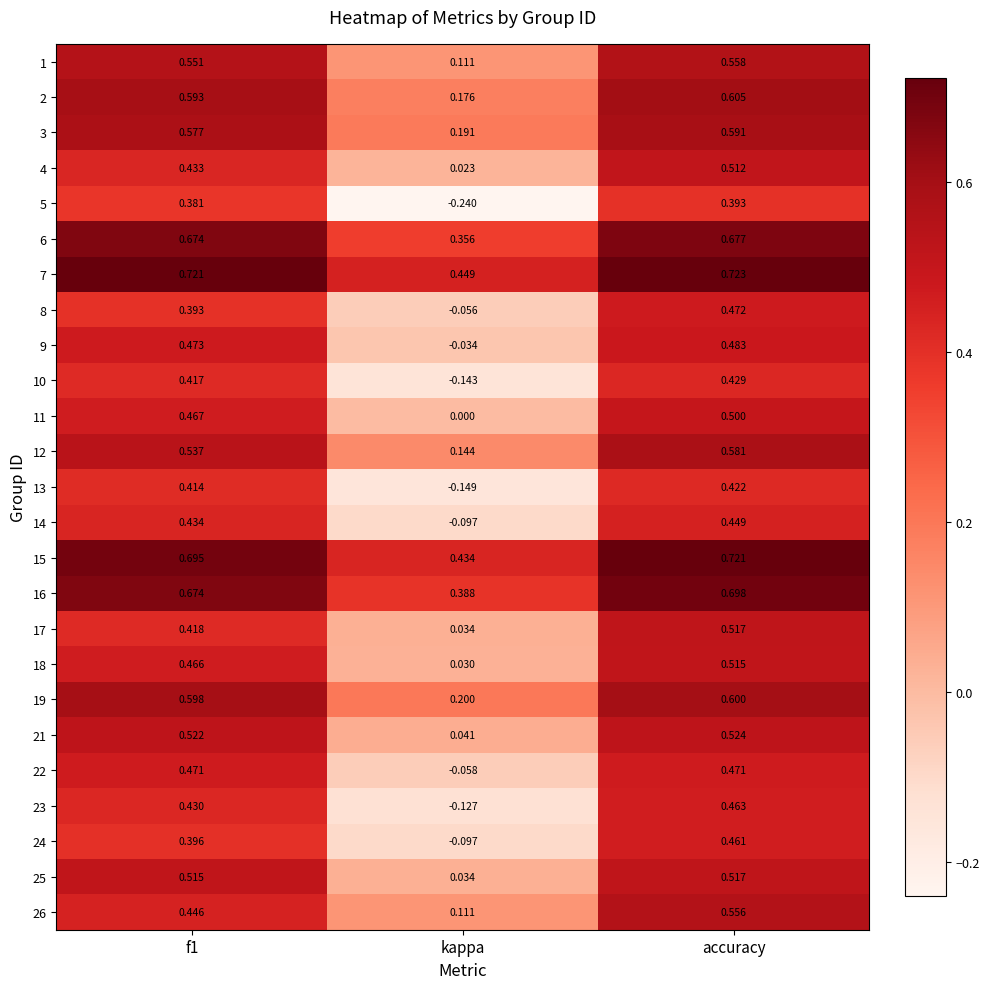

At which label is 16 closest to 0?

kappa